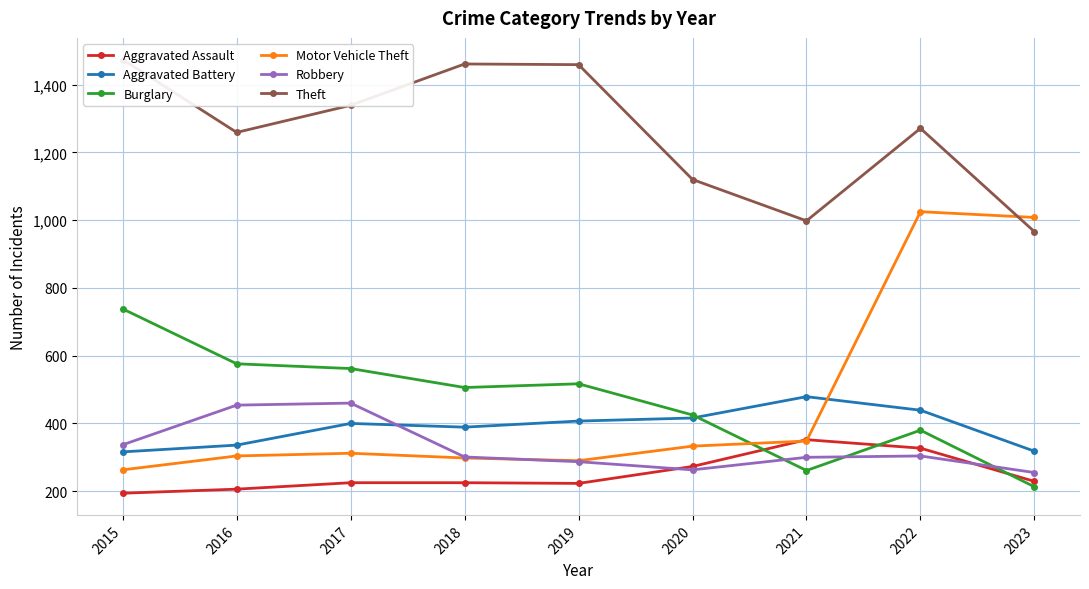

Reading left to right, extract all data points from this chart.

Aggravated Assault: 2015=194	2016=206	2017=225	2018=225	2019=223	2020=273	2021=352	2022=327	2023=229
Aggravated Battery: 2015=316	2016=336	2017=400	2018=389	2019=407	2020=416	2021=479	2022=439	2023=318
Burglary: 2015=738	2016=576	2017=562	2018=506	2019=517	2020=425	2021=261	2022=380	2023=213
Motor Vehicle Theft: 2015=263	2016=304	2017=312	2018=298	2019=290	2020=333	2021=348	2022=1025	2023=1008
Robbery: 2015=337	2016=454	2017=460	2018=301	2019=287	2020=263	2021=300	2022=304	2023=255
Theft: 2015=1474	2016=1259	2017=1339	2018=1461	2019=1459	2020=1120	2021=998	2022=1271	2023=966